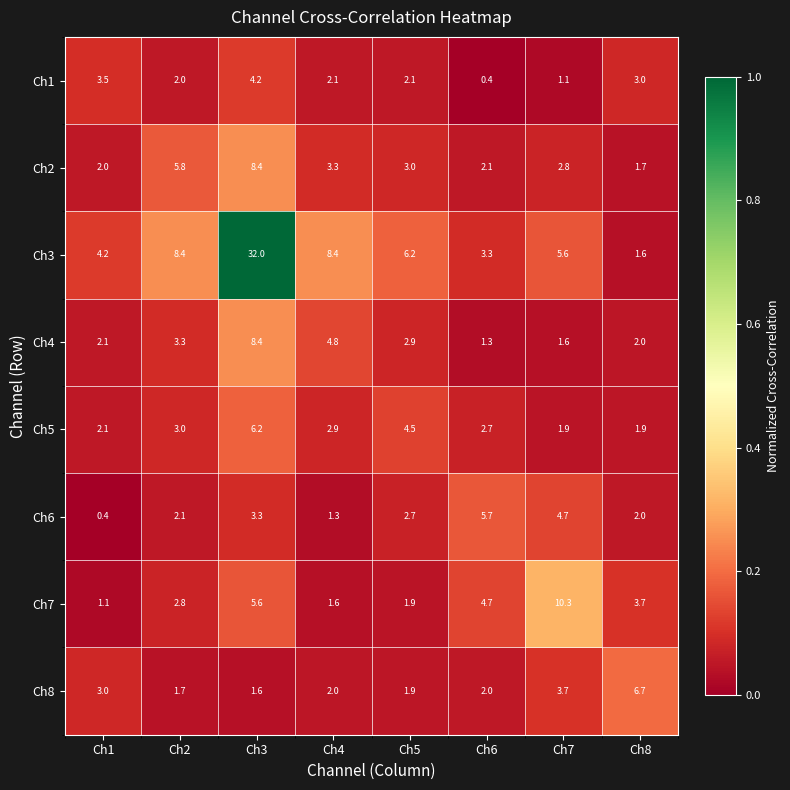

Is it true that Ch1 equals 4.2 at Ch3?

True